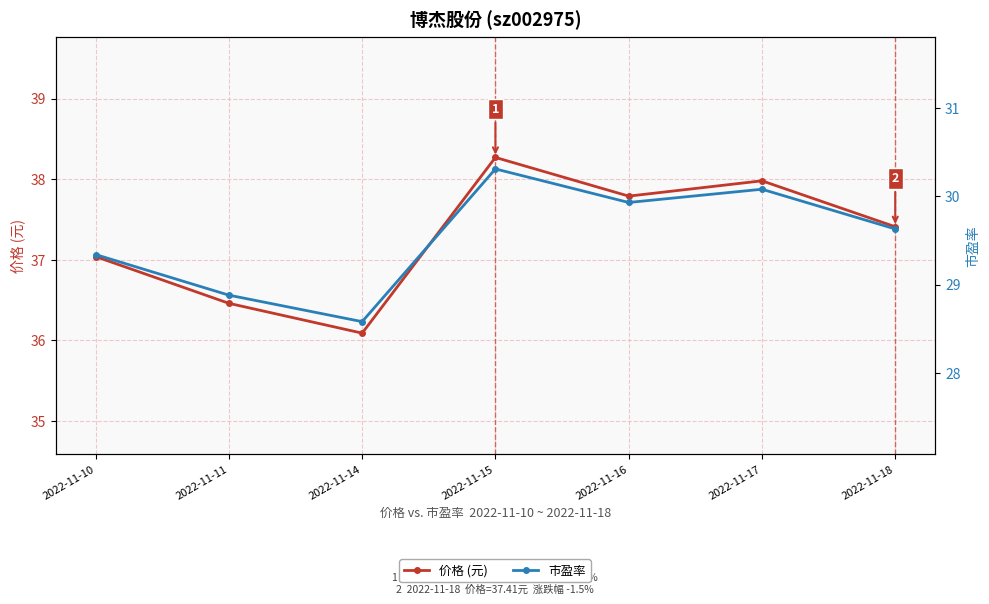

What is the difference between the 市盈率 values at 2022-11-14 and 2022-11-17?

1.5